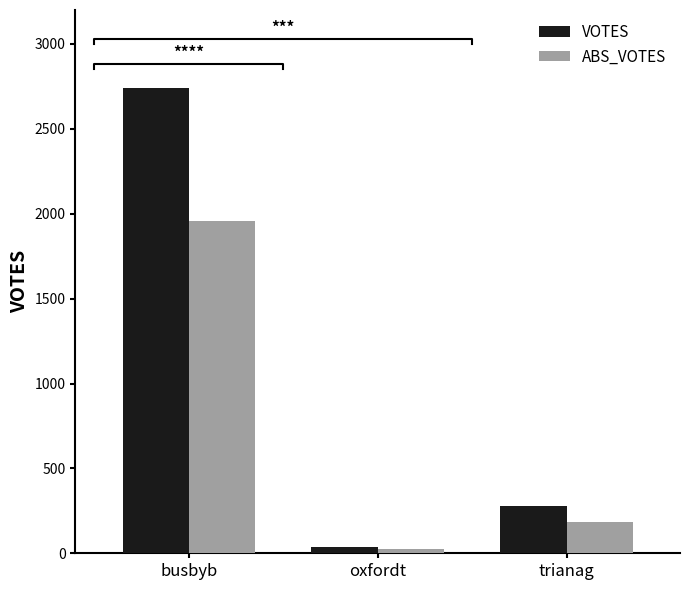

What is the label of the 3rd bar from the right?

busbyb